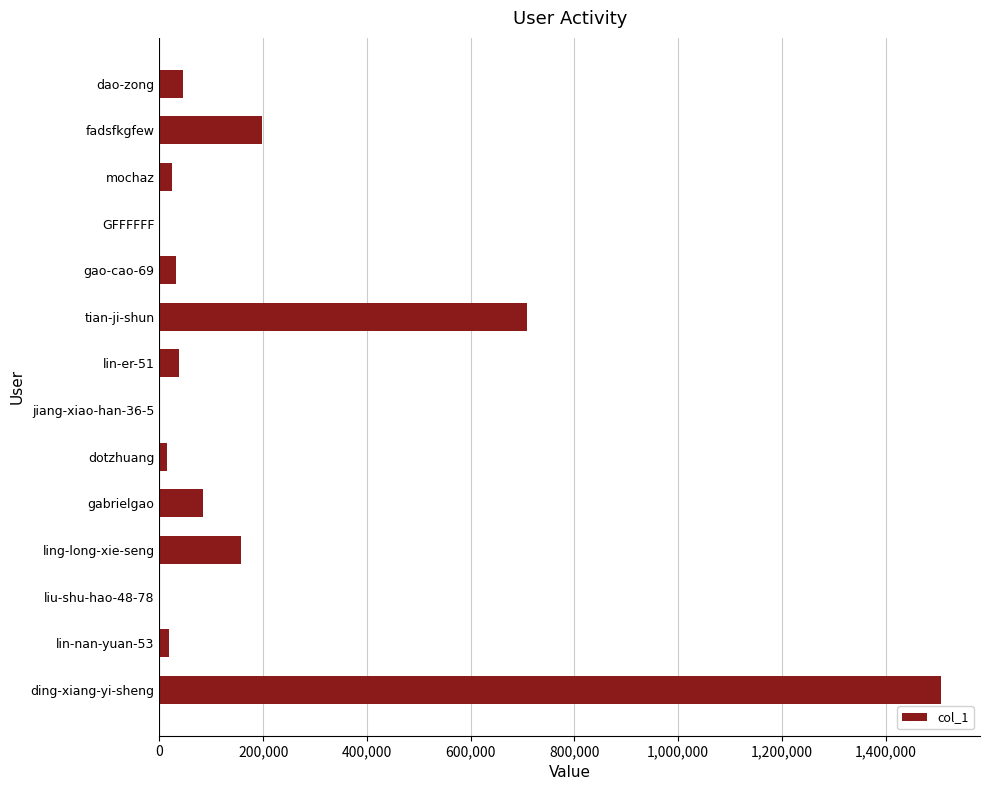

At which label is the value closest to 753440?

tian-ji-shun